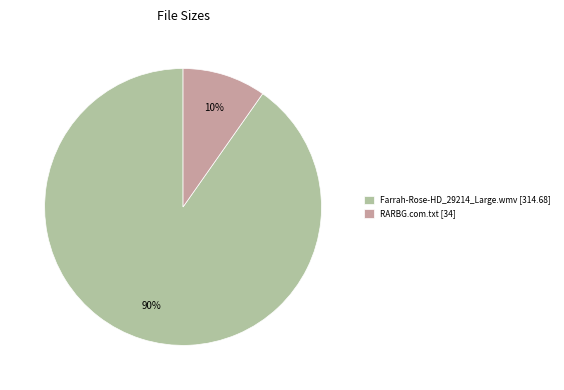

Between Farrah-Rose-HD_29214_Large.wmv [314.68] and RARBG.com.txt [34], which is larger?

Farrah-Rose-HD_29214_Large.wmv [314.68]